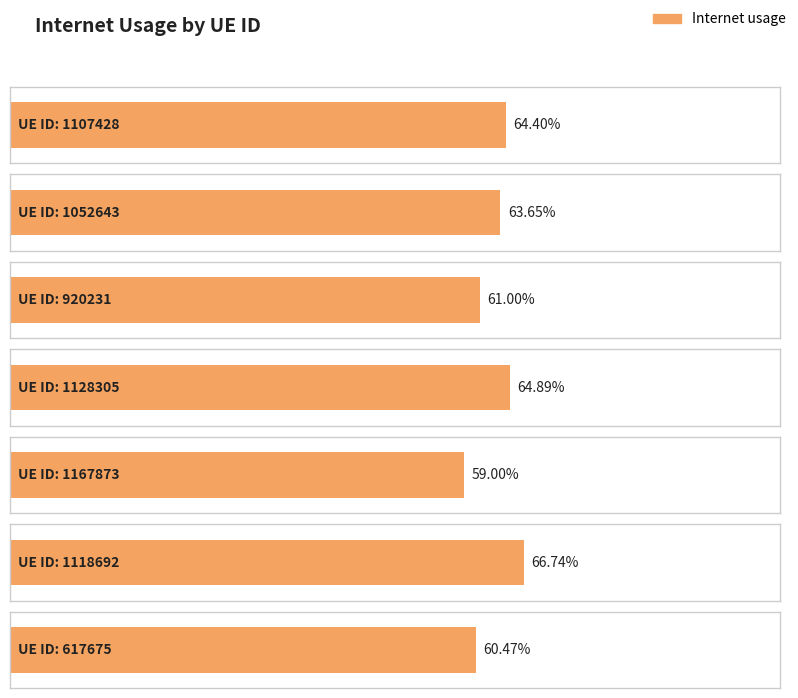

Between 617675 and 1167873, which is larger?

617675